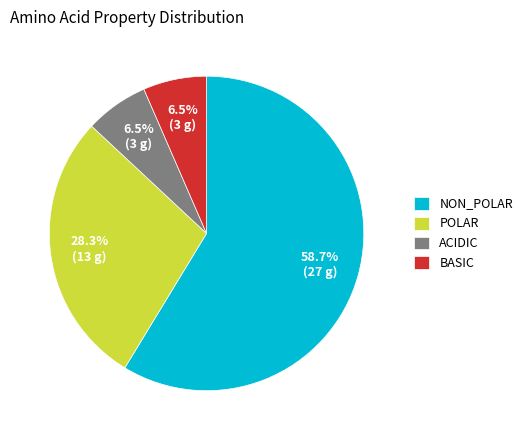

What percentage do NON_POLAR and BASIC together represent?

65.2%